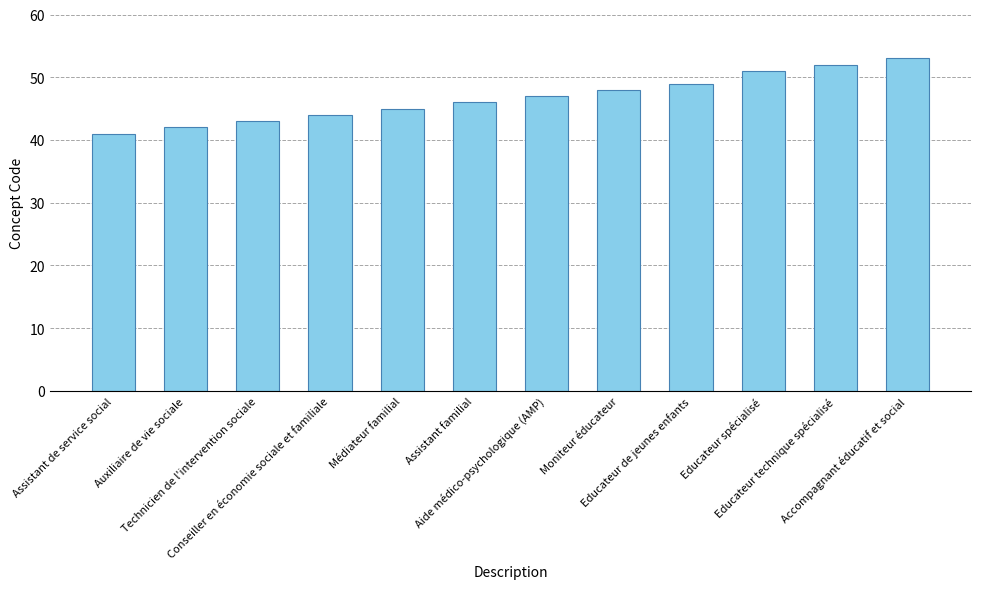

What is the sum of the values at Assistant de service social and Accompagnant éducatif et social?

94